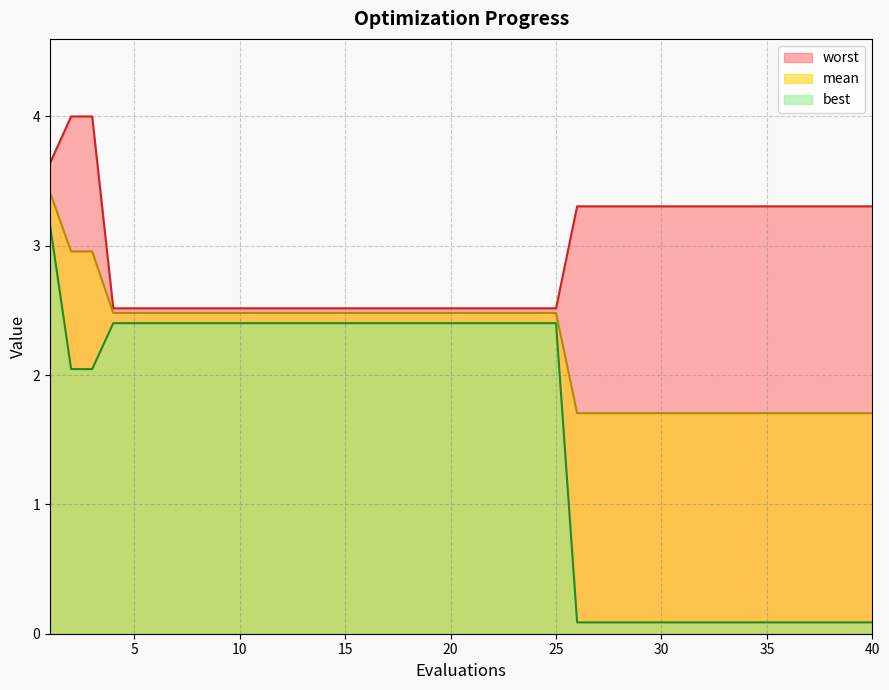

Reading left to right, transcribe all the data shown in this chart.

mean: 3.4	3.0	3.0	2.5	2.5	2.5	2.5	2.5	2.5	2.5	2.5	2.5	2.5	2.5	2.5	2.5	2.5	2.5	2.5	2.5	2.5	2.5	2.5	2.5	2.5	1.7	1.7	1.7	1.7	1.7	1.7	1.7	1.7	1.7	1.7	1.7	1.7	1.7	1.7	1.7
best: 3.2	2.0	2.0	2.4	2.4	2.4	2.4	2.4	2.4	2.4	2.4	2.4	2.4	2.4	2.4	2.4	2.4	2.4	2.4	2.4	2.4	2.4	2.4	2.4	2.4	0.1	0.1	0.1	0.1	0.1	0.1	0.1	0.1	0.1	0.1	0.1	0.1	0.1	0.1	0.1
worst: 3.6	4.0	4.0	2.5	2.5	2.5	2.5	2.5	2.5	2.5	2.5	2.5	2.5	2.5	2.5	2.5	2.5	2.5	2.5	2.5	2.5	2.5	2.5	2.5	2.5	3.3	3.3	3.3	3.3	3.3	3.3	3.3	3.3	3.3	3.3	3.3	3.3	3.3	3.3	3.3